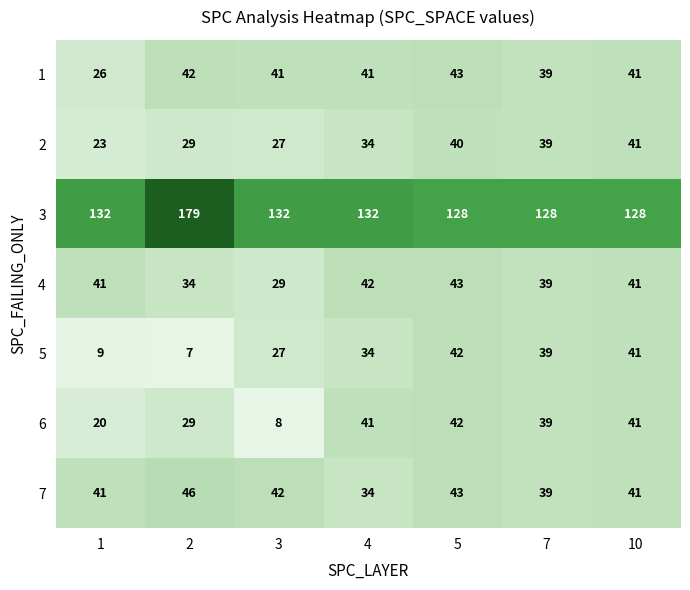

What is the difference between the 6 values at 3 and 1?

12